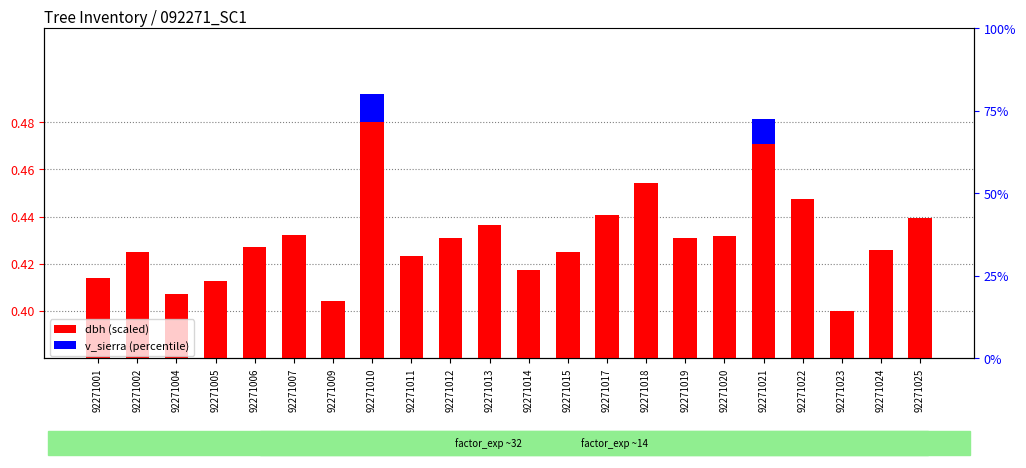

Does the chart contain any negative values?

No